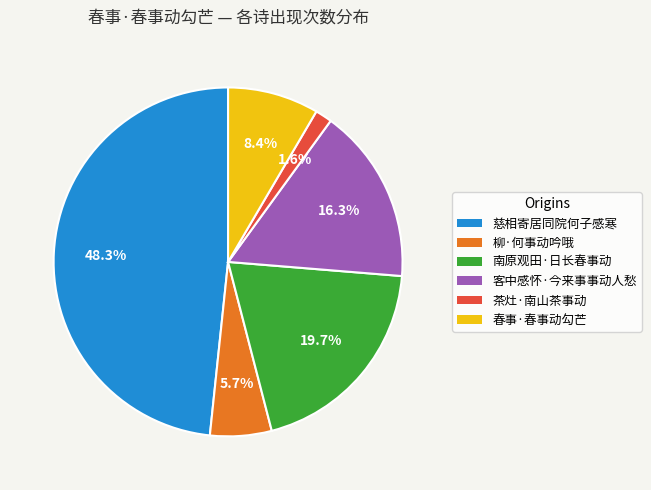

Is there a majority slice in this chart?

No